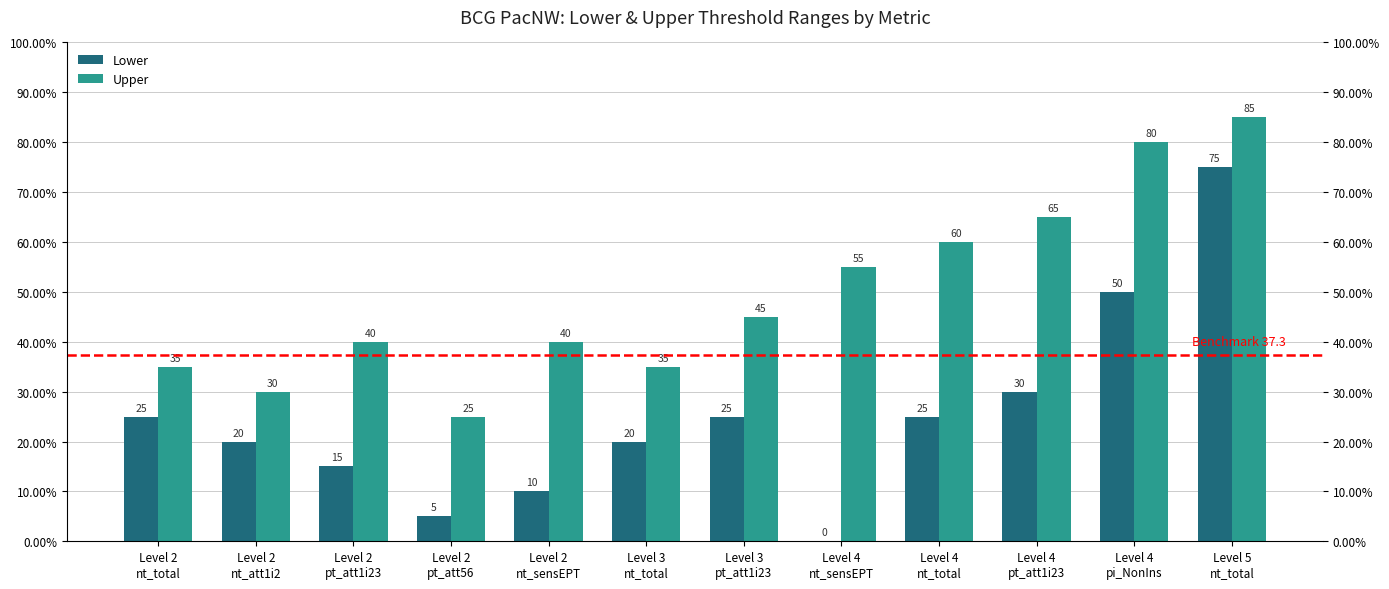

What is the spread (max minus min) of values at Level 2
pt_att56?

20